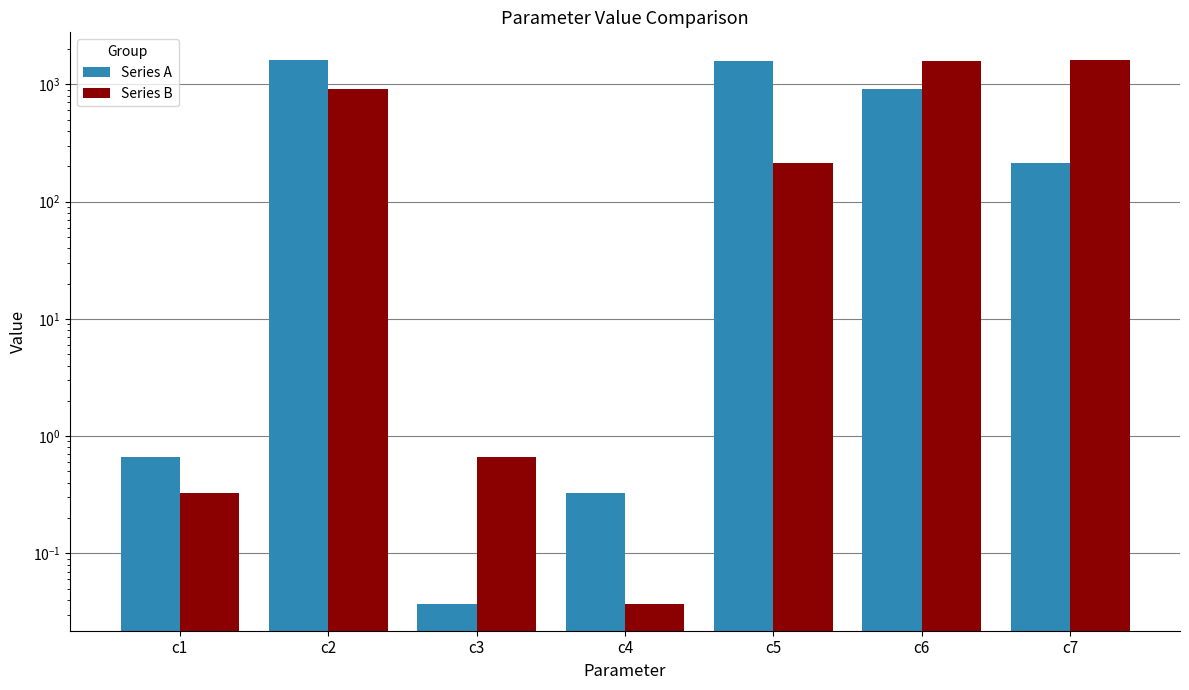

Which series has the largest range (max minus min)?

Series A